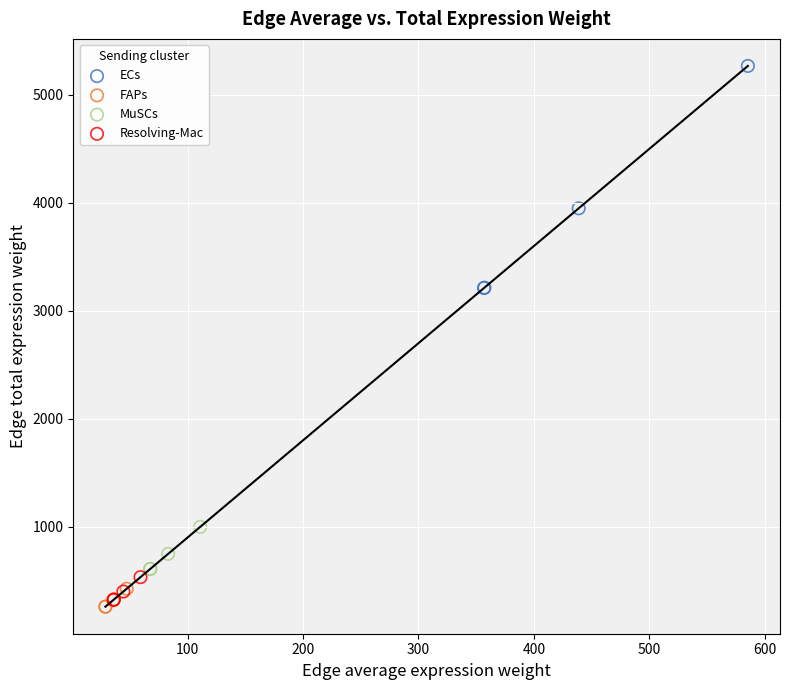

Which series has the widest spread of Y values?

ECs